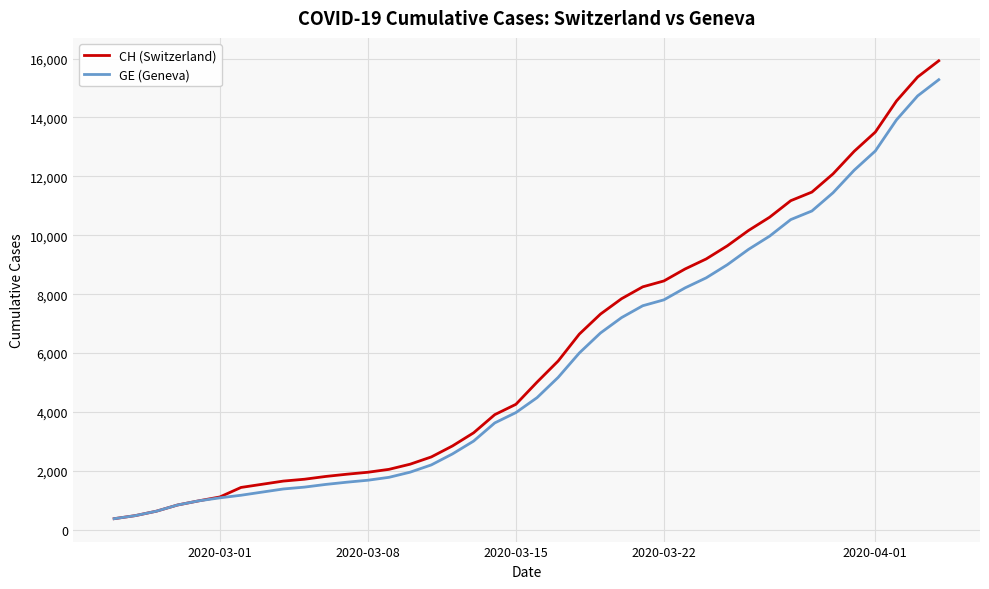

How many lines are shown in the chart?

2